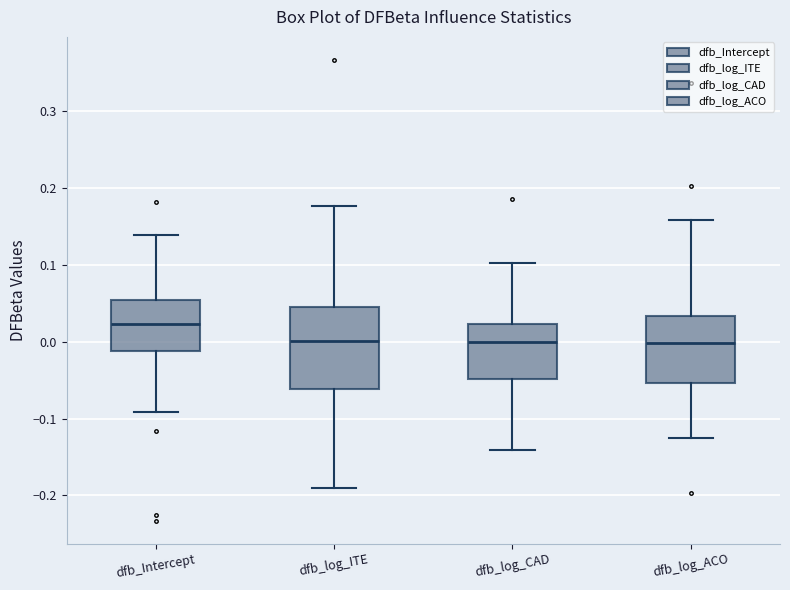

Which box has the highest median line?

dfb_Intercept